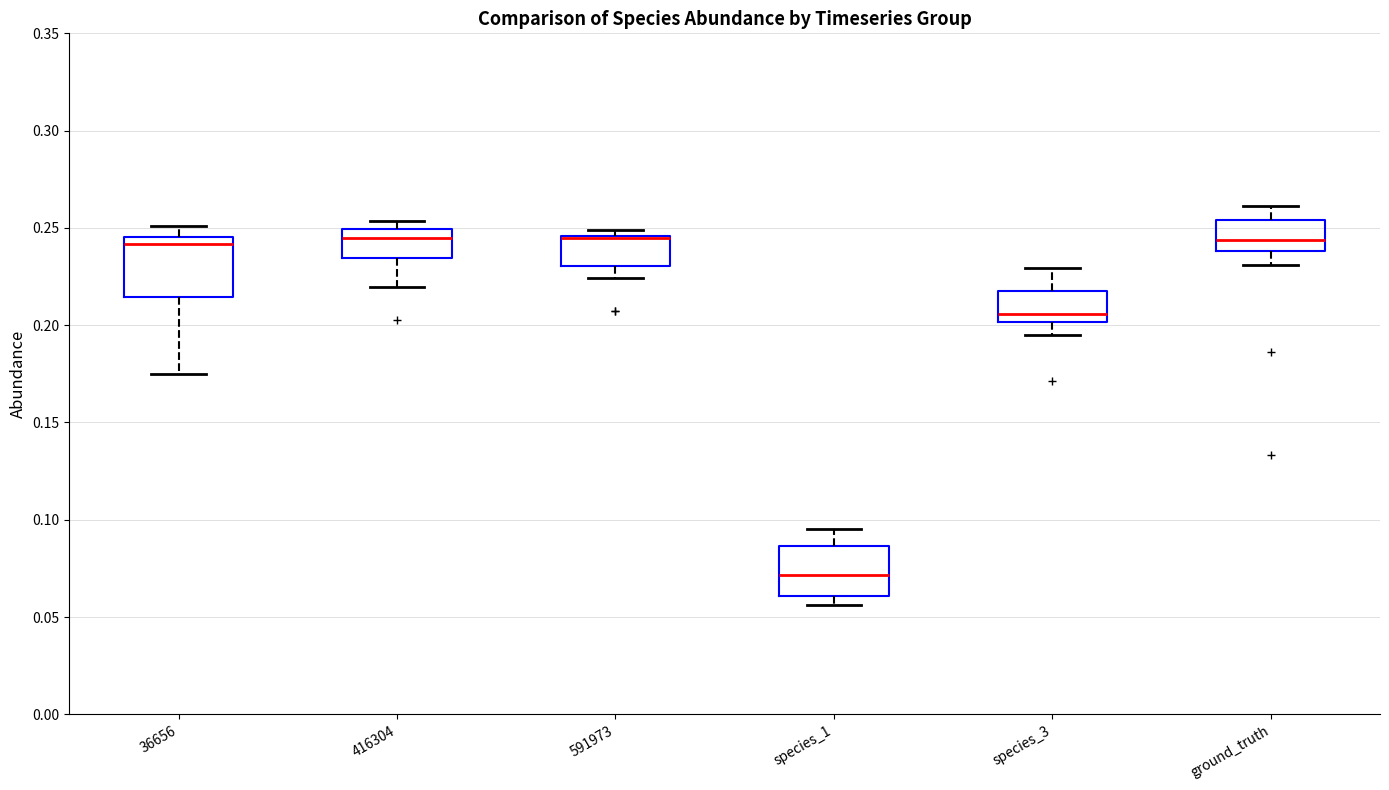

Reading left to right, read every box against the y-axis: the position of its median line, the range the box covers, and the ends of its whiskers. The values are not printed on the chart, so give them approximately, as read against the axis.

36656: median 0.240, box 0.215 to 0.245, whiskers 0.175 to 0.250
416304: median 0.245, box 0.235 to 0.250, whiskers 0.220 to 0.255
591973: median 0.245 (drawn on the box's upper edge), box 0.230 to 0.245, whiskers 0.225 to 0.250
species_1: median 0.070, box 0.060 to 0.085, whiskers 0.055 to 0.095
species_3: median 0.205, box 0.200 to 0.220, whiskers 0.195 to 0.230
ground_truth: median 0.245, box 0.240 to 0.255, whiskers 0.230 to 0.260